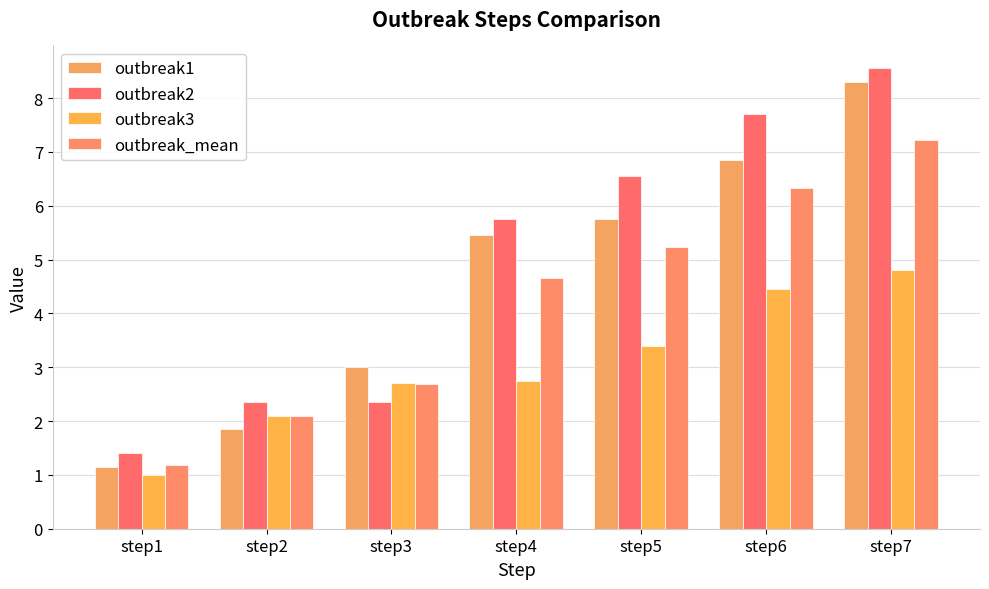

Reading left to right, transcribe all the data shown in this chart.

outbreak1: 1.1	1.9	3.0	5.5	5.8	6.8	8.3
outbreak2: 1.4	2.4	2.4	5.8	6.5	7.7	8.6
outbreak3: 1.0	2.1	2.7	2.8	3.4	4.5	4.8
outbreak_mean: 1.2	2.1	2.7	4.7	5.2	6.3	7.2